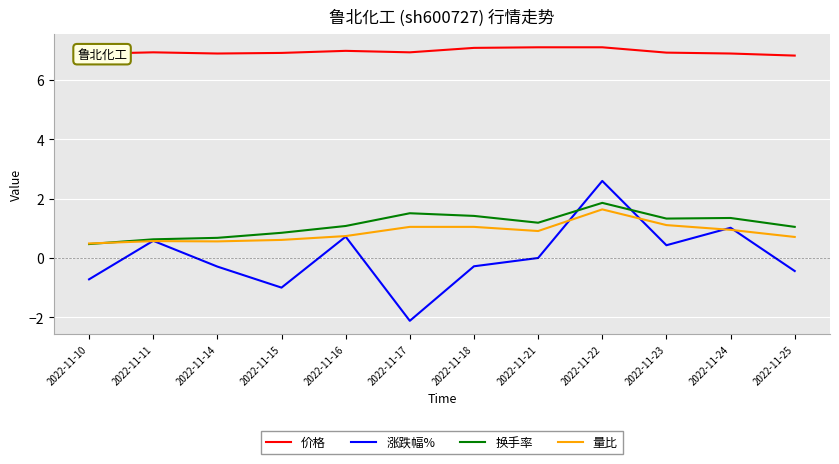

True or false: 换手率 and 价格 cross at least once.

False